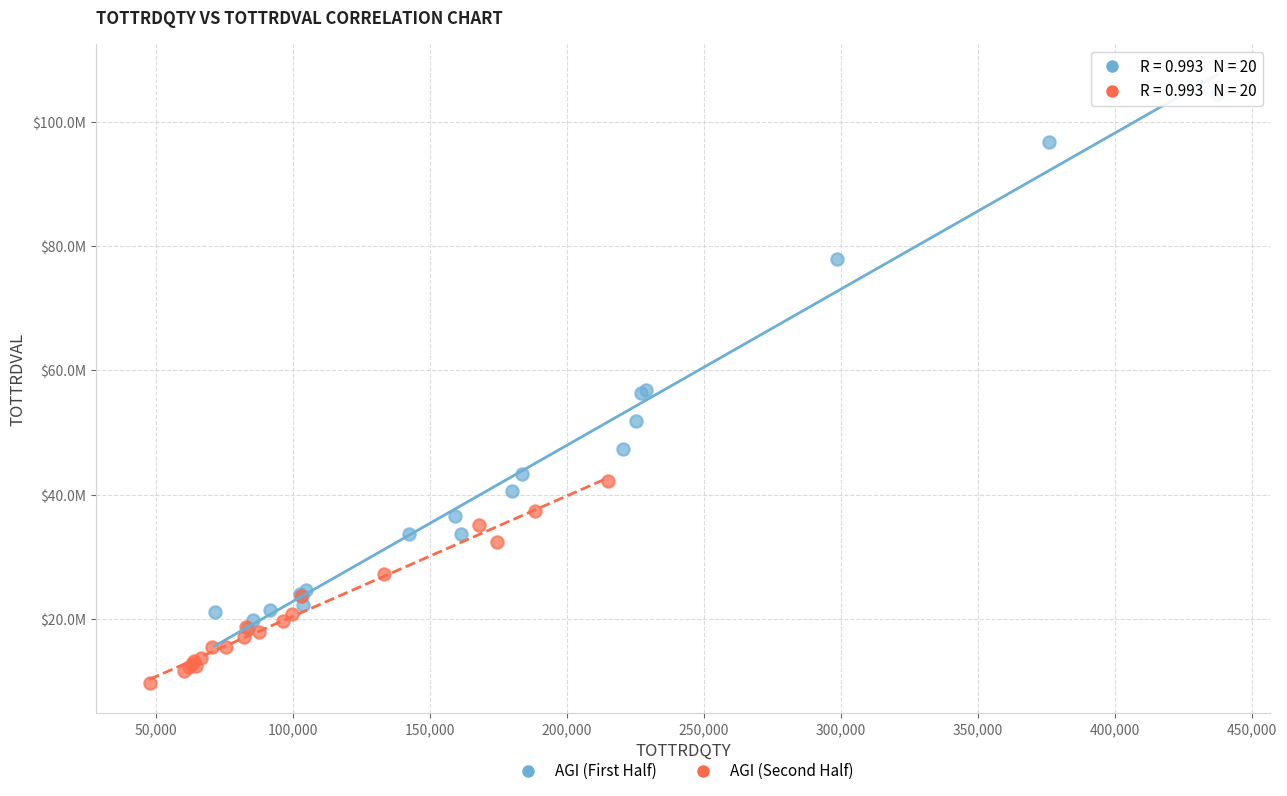

Which series contains the lowest Y value?

AGI (Second Half)